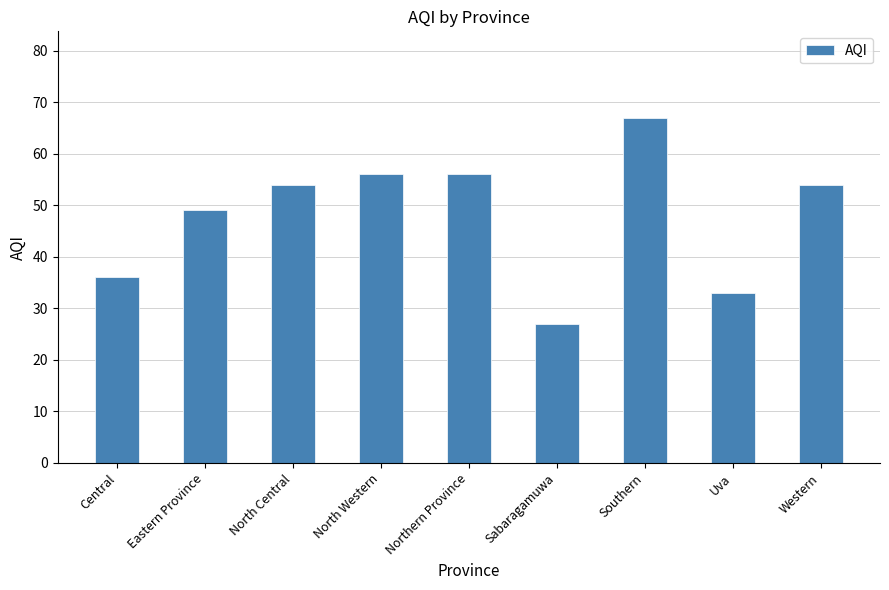

At which category does the chart reach its peak across all series?

Southern